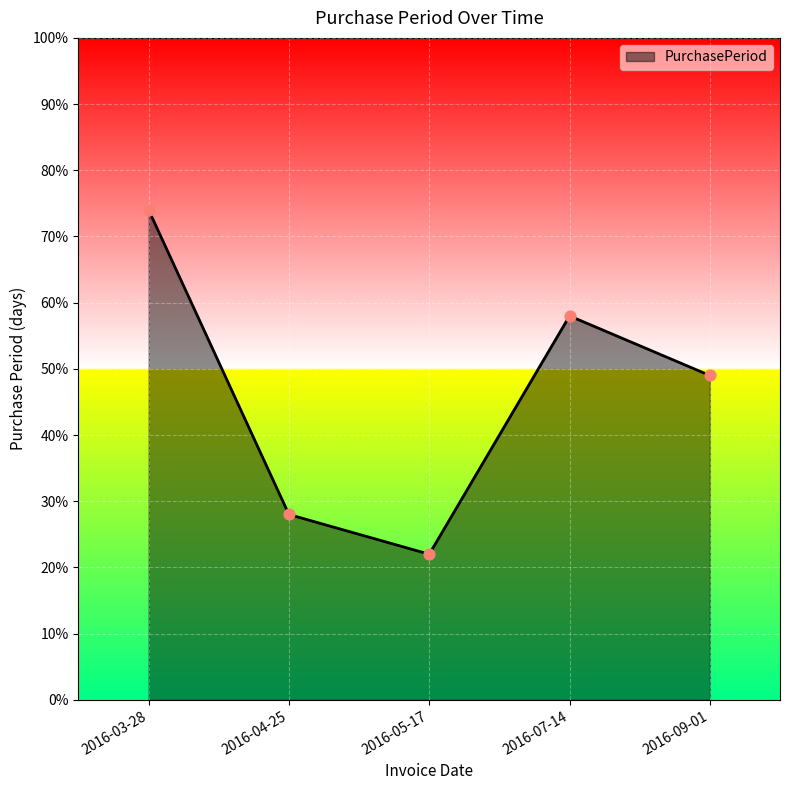

Between 2016-09-01 and 2016-04-25, which is larger?

2016-09-01